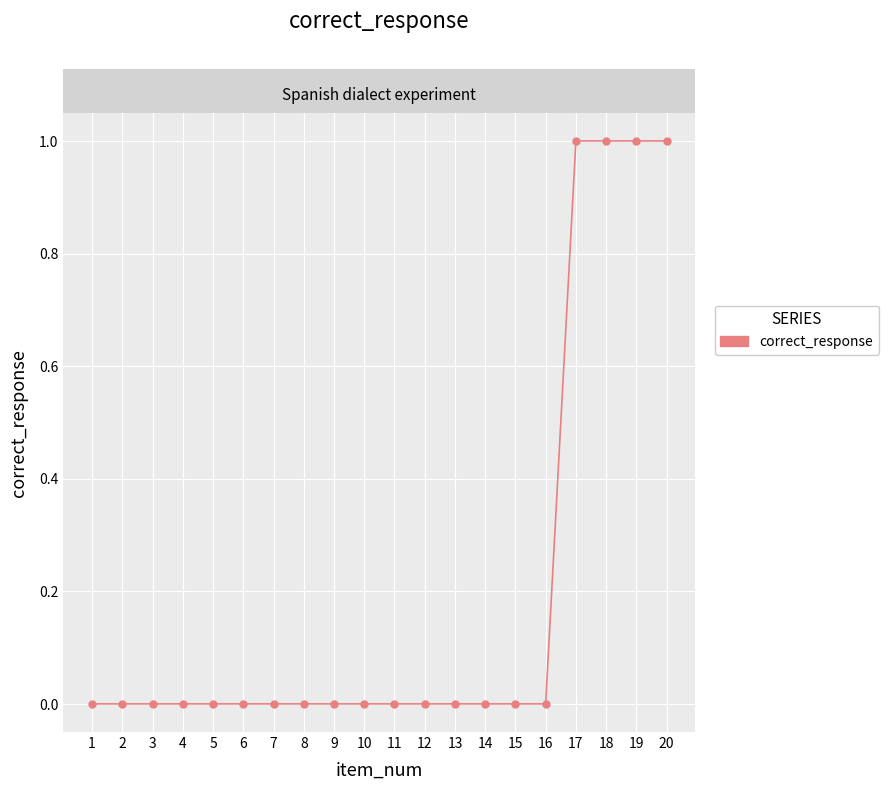

How many lines are shown in the chart?

1